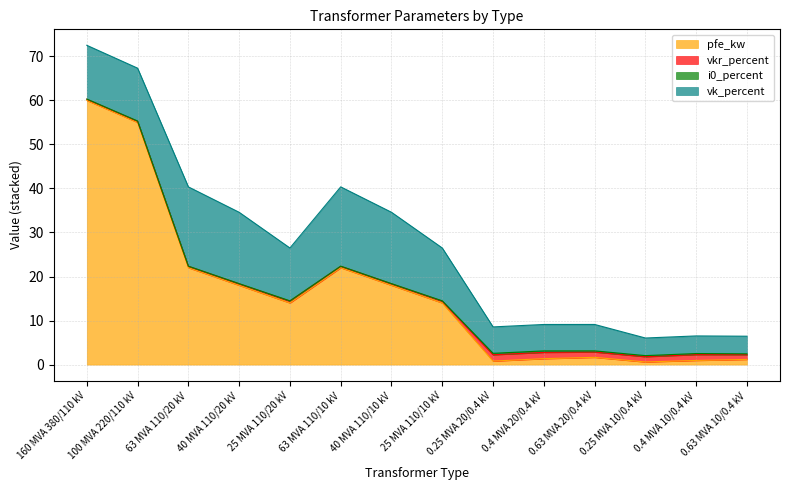

What is the label of the 3rd point from the left?

63 MVA 110/20 kV